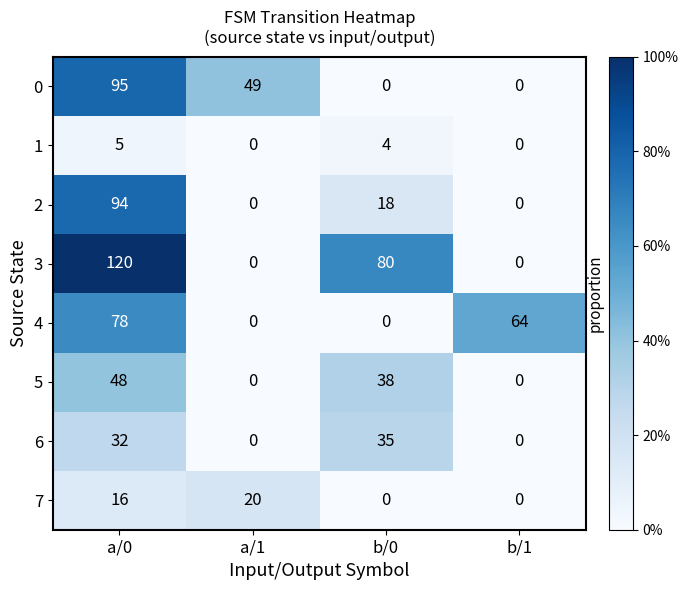

What is the total value across all series at a/1?

69